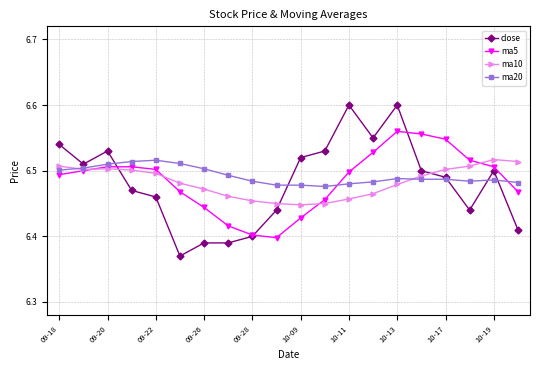

True or false: close has more than 2 points higher than both neighbors.

True